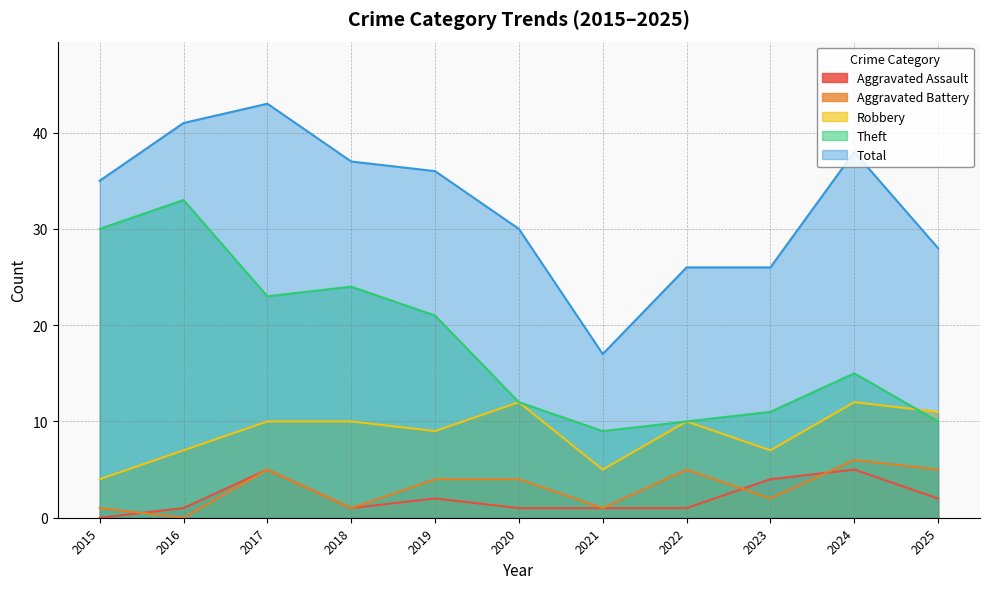

Which category has the highest value in the Theft series?

2016